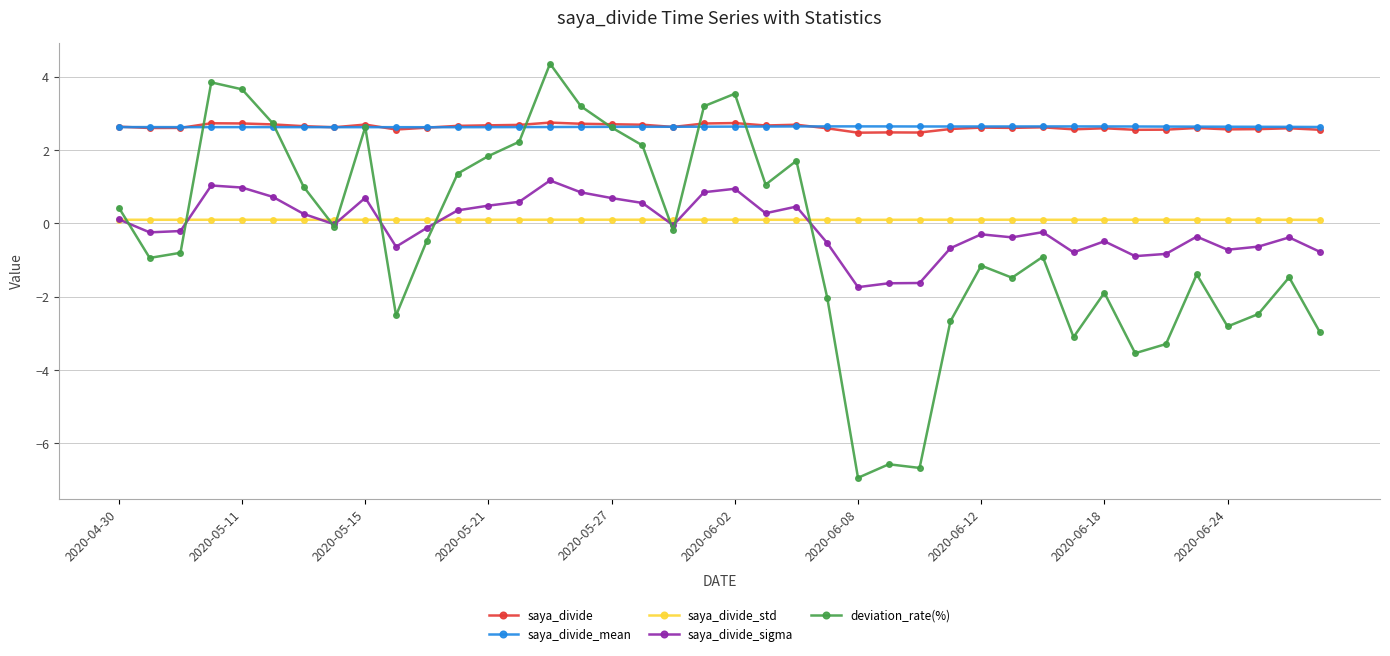

True or false: deviation_rate(%) has more than 2 interior local peaks.

True